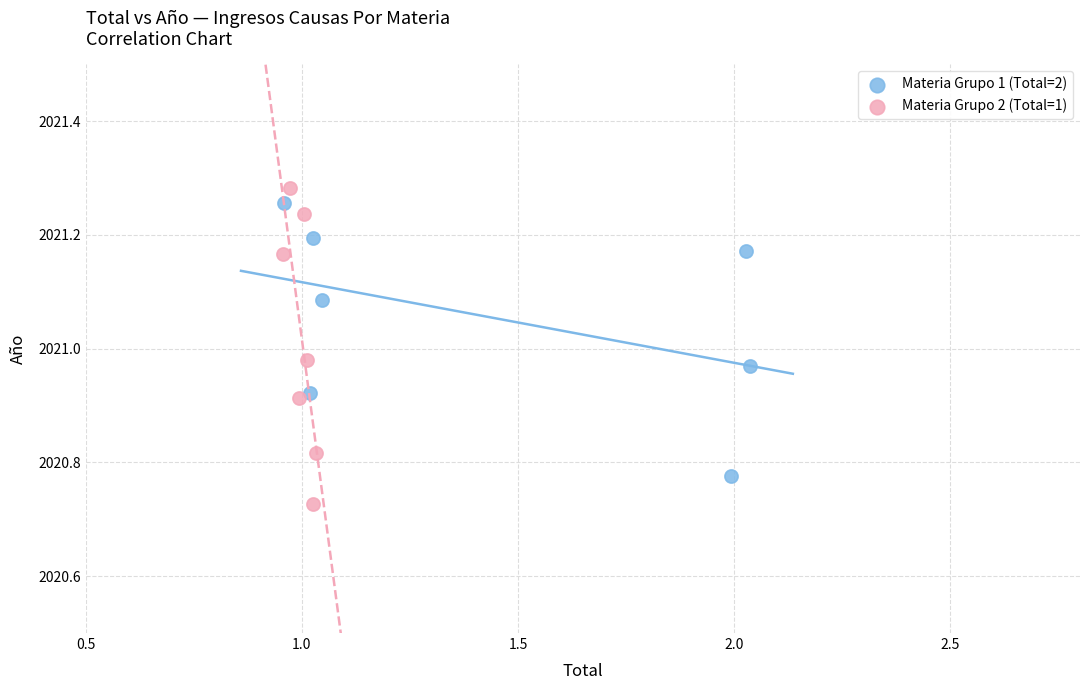

Which series contains the lowest Y value?

Materia Grupo 2 (Total=1)